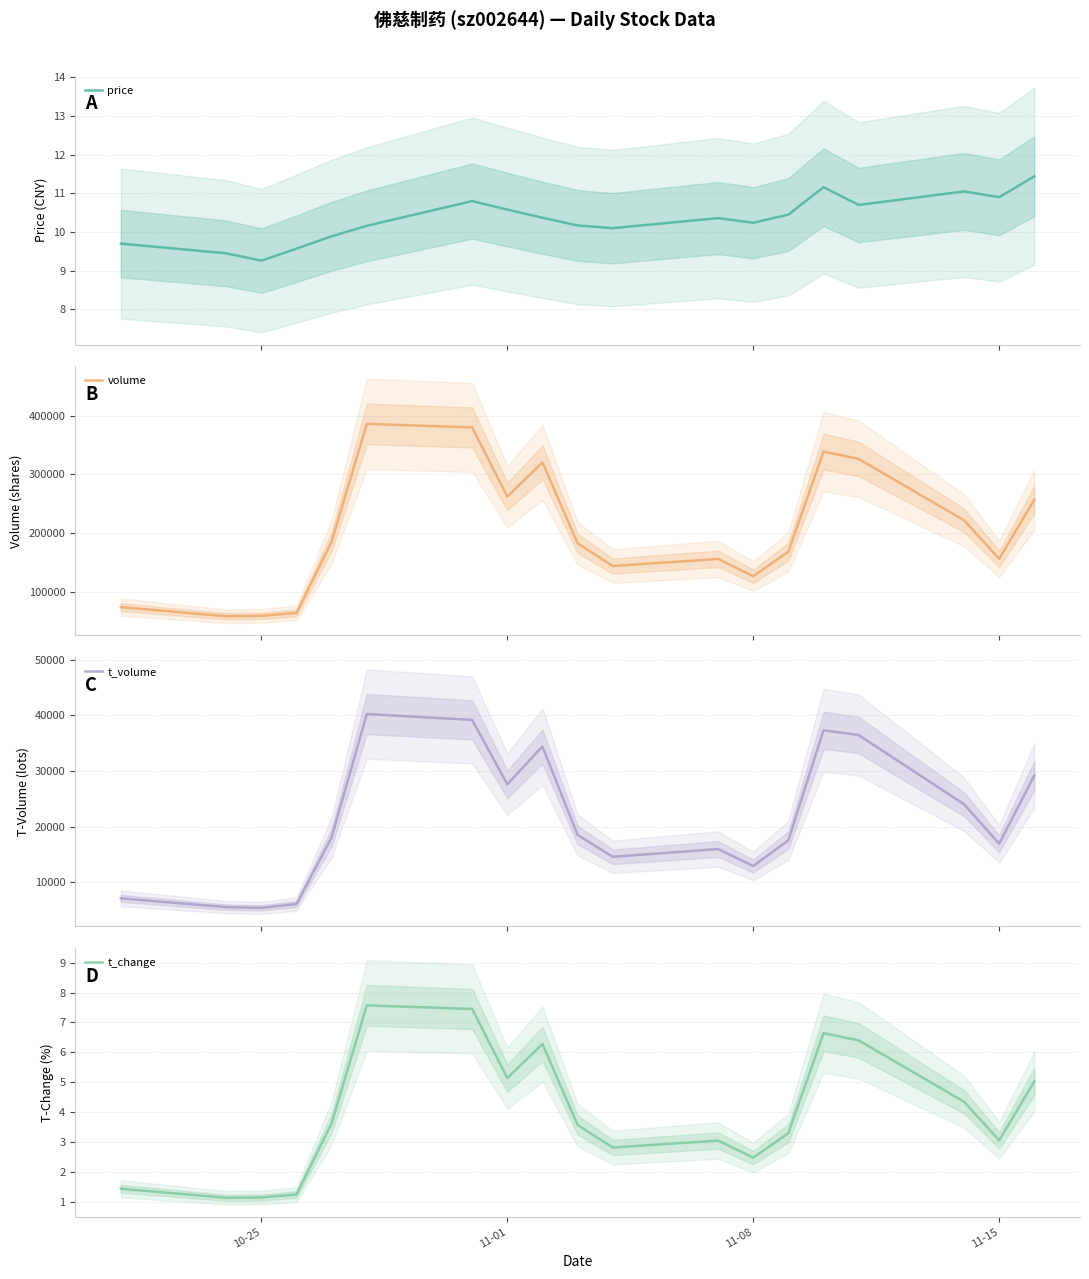

In price, how many points are higher than both neighbors (excluding endpoints)?

4